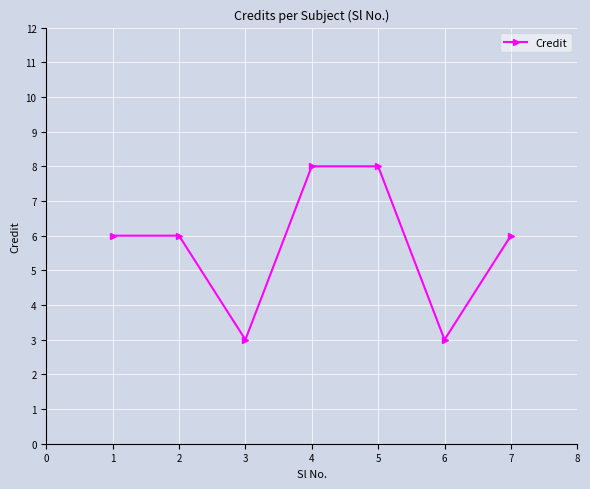

Reading right to left, what are all the values shown in this chart?

6	3	8	8	3	6	6